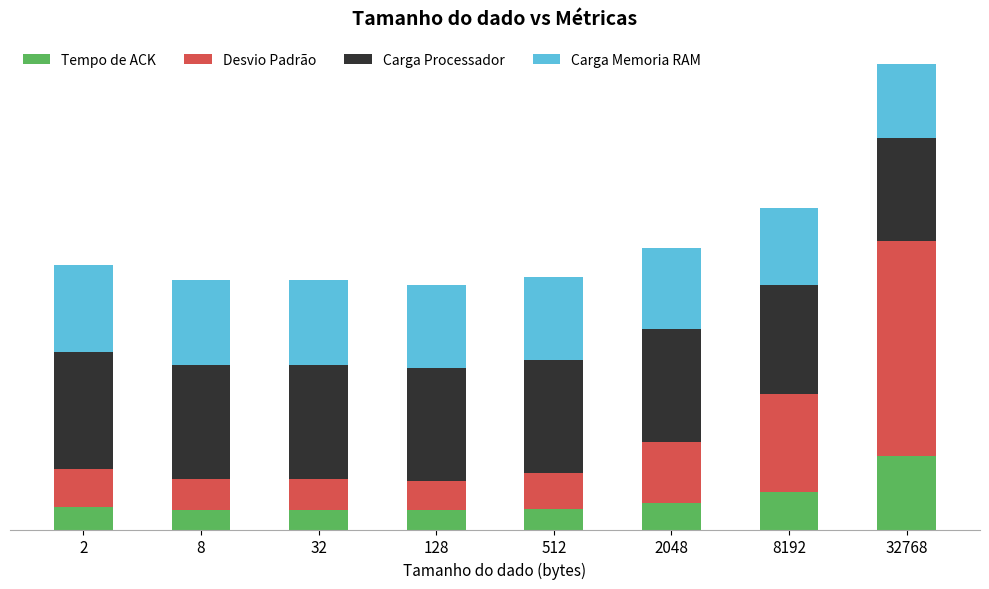

Are the bars grouped side by side (vs. stacked)?

No